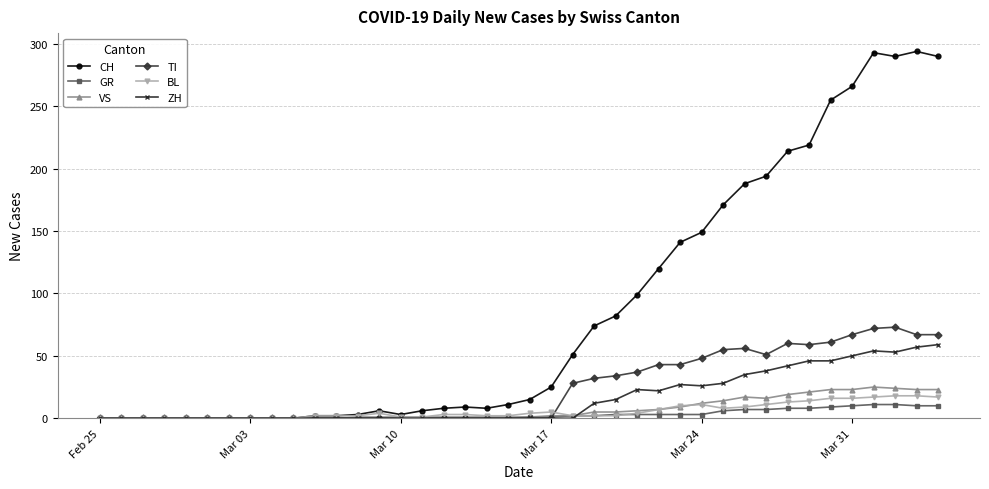

What is the maximum value for BL?

18